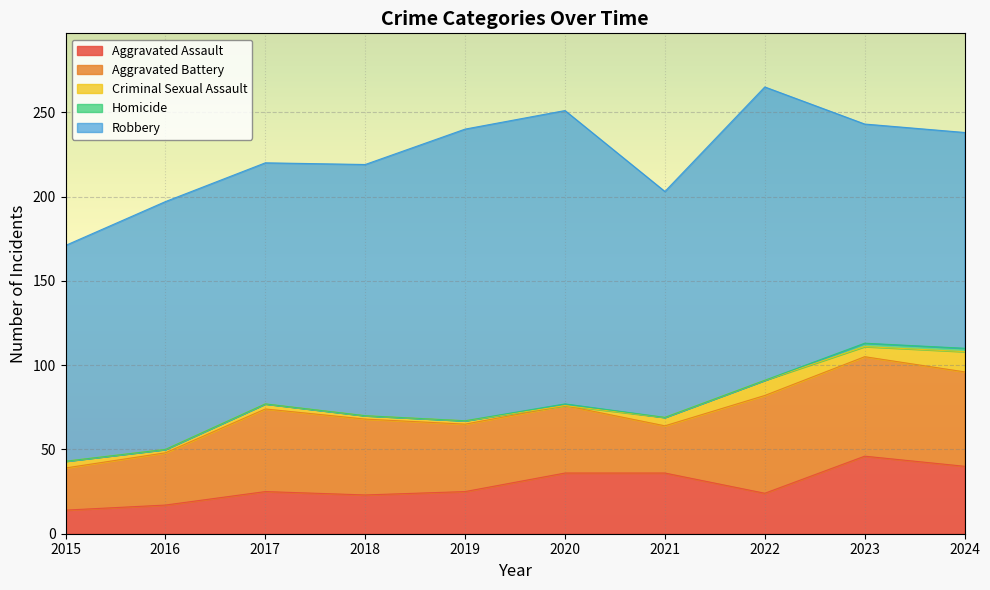

Reading right to left, transcribe all the data shown in this chart.

Aggravated Assault: 40	46	24	36	36	25	23	25	17	14
Aggravated Battery: 56	59	58	28	40	40	45	49	31	25
Criminal Sexual Assault: 12	6	9	5	0	2	2	3	2	4
Homicide: 2	2	0	0	1	0	0	0	0	0
Robbery: 128	130	174	134	174	173	149	143	147	128